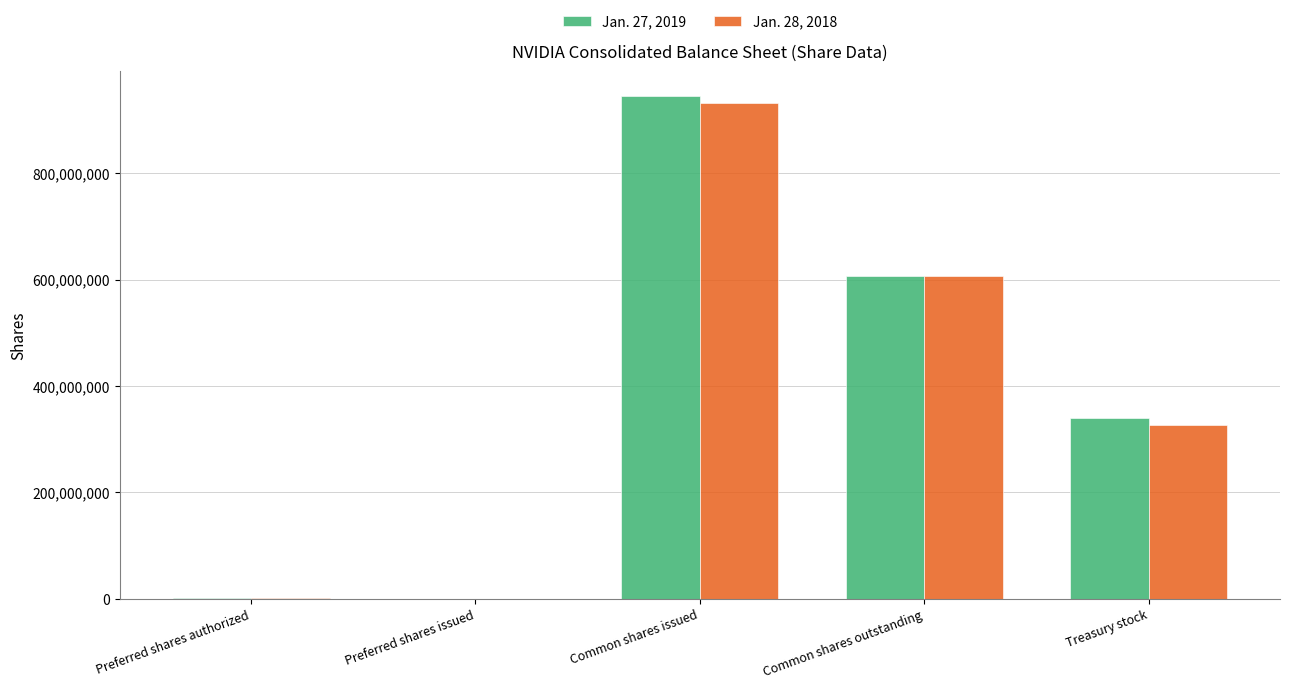

How many distinct data groups are displayed?

2